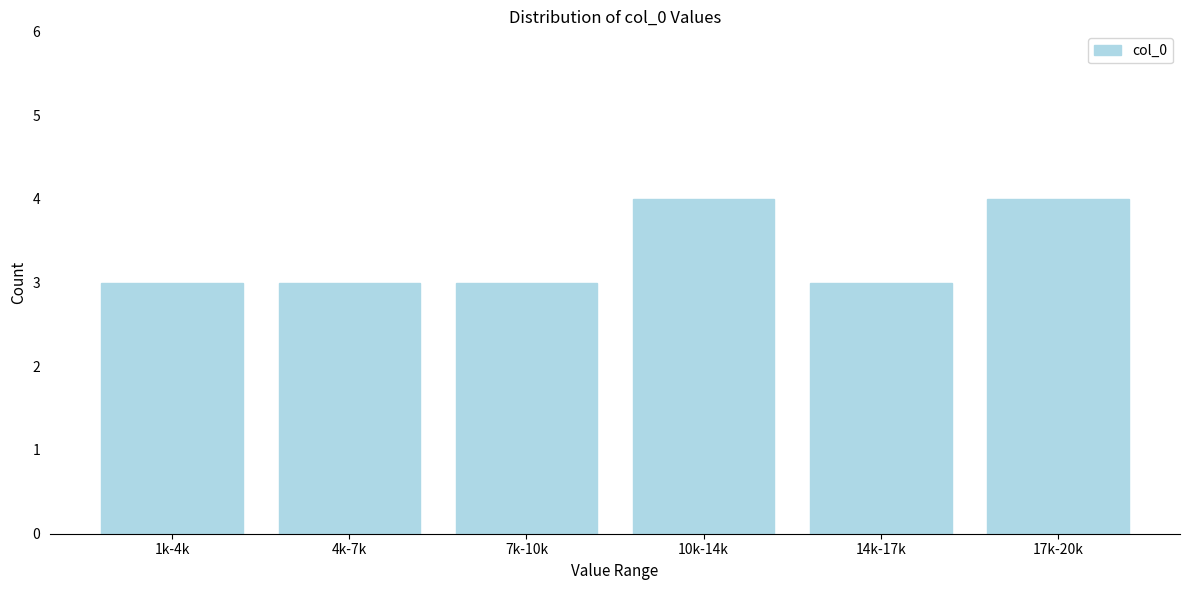

Reading left to right, transcribe all the data shown in this chart.

1k-4k=3	4k-7k=3	7k-10k=3	10k-14k=4	14k-17k=3	17k-20k=4